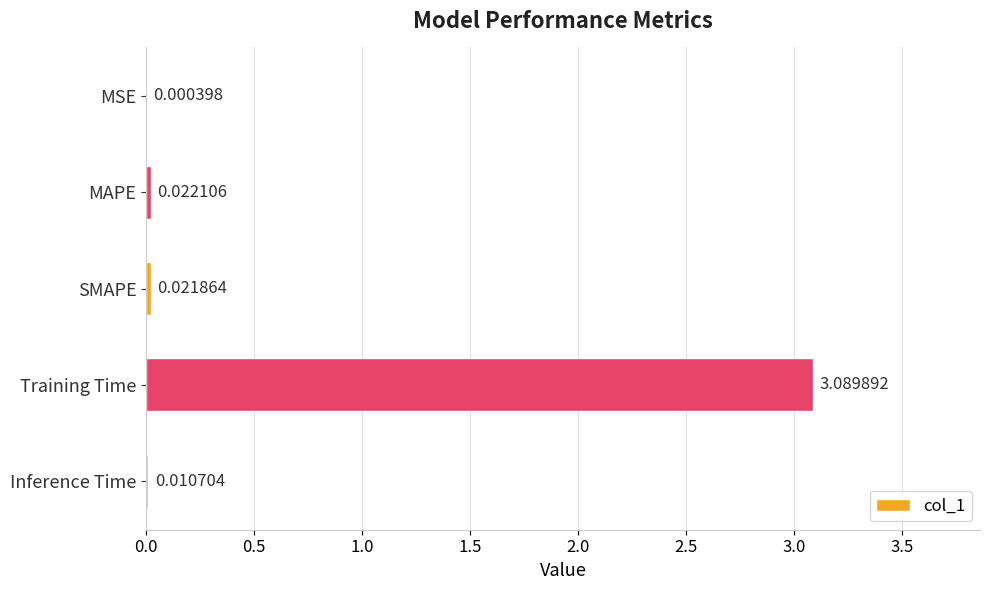

At which label is the value closest to 1?

MAPE